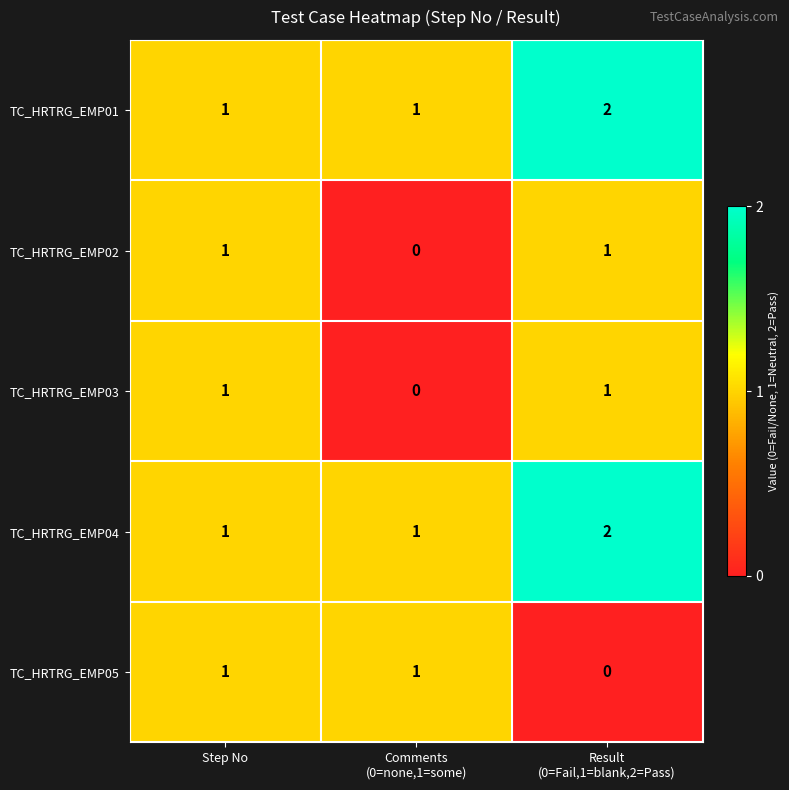

At how many categories does at least one series exceed 0?

3